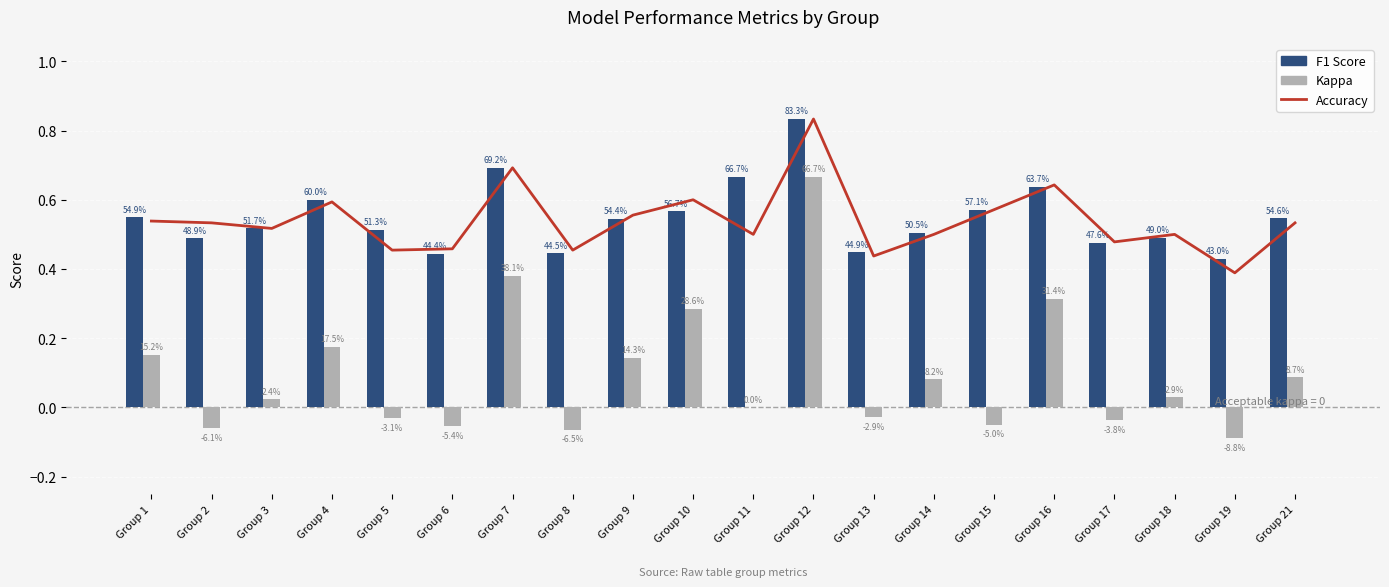

Does the chart contain any negative values?

Yes